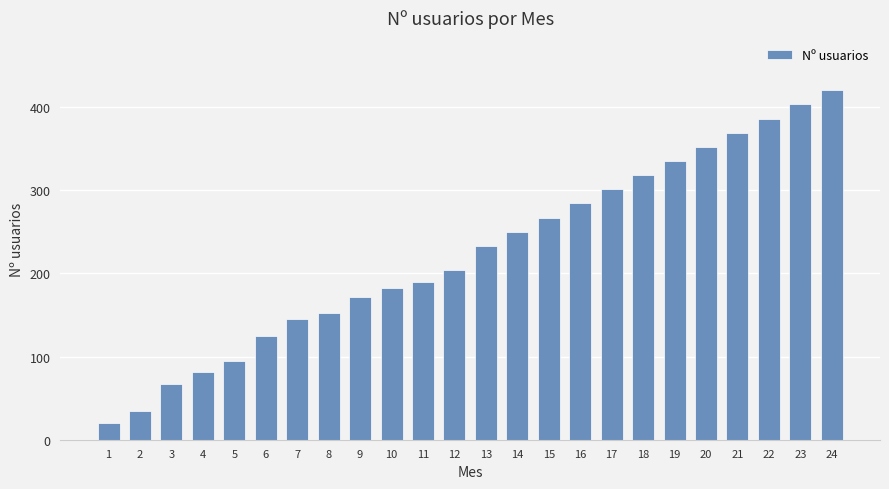

What value does the data have at 2?

35